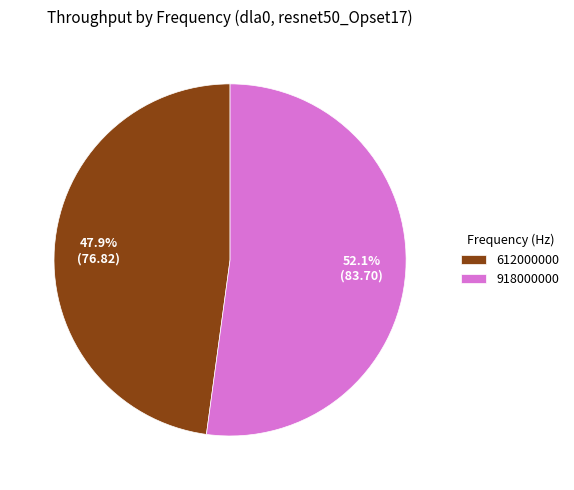

What is the largest slice in the pie chart?

918000000